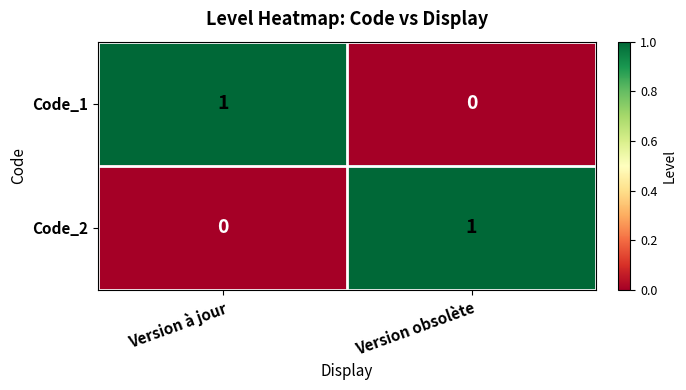

Count the number of data series in this chart.

2